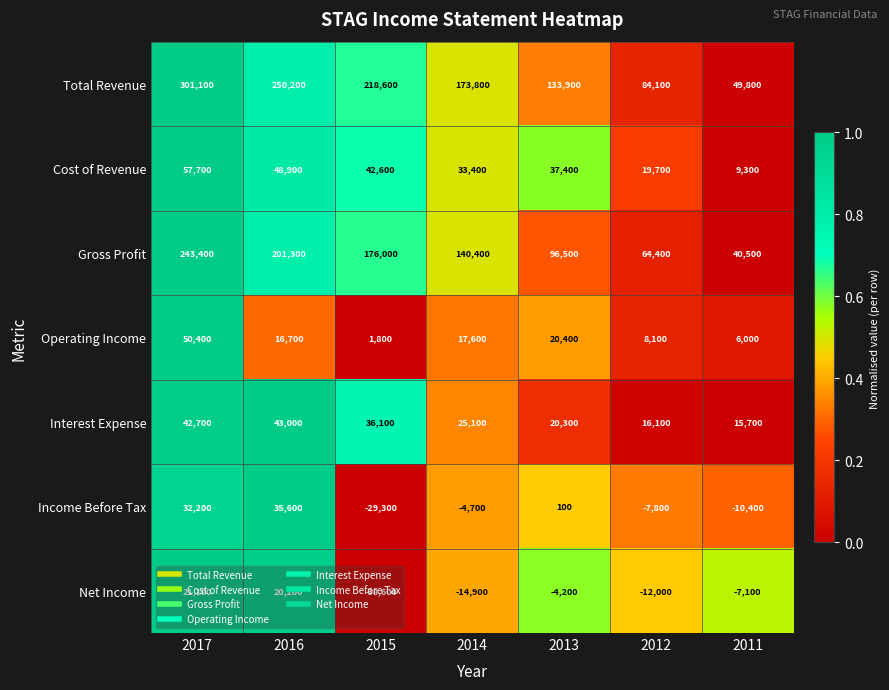

At which category is the sum across all series the highest?

2017